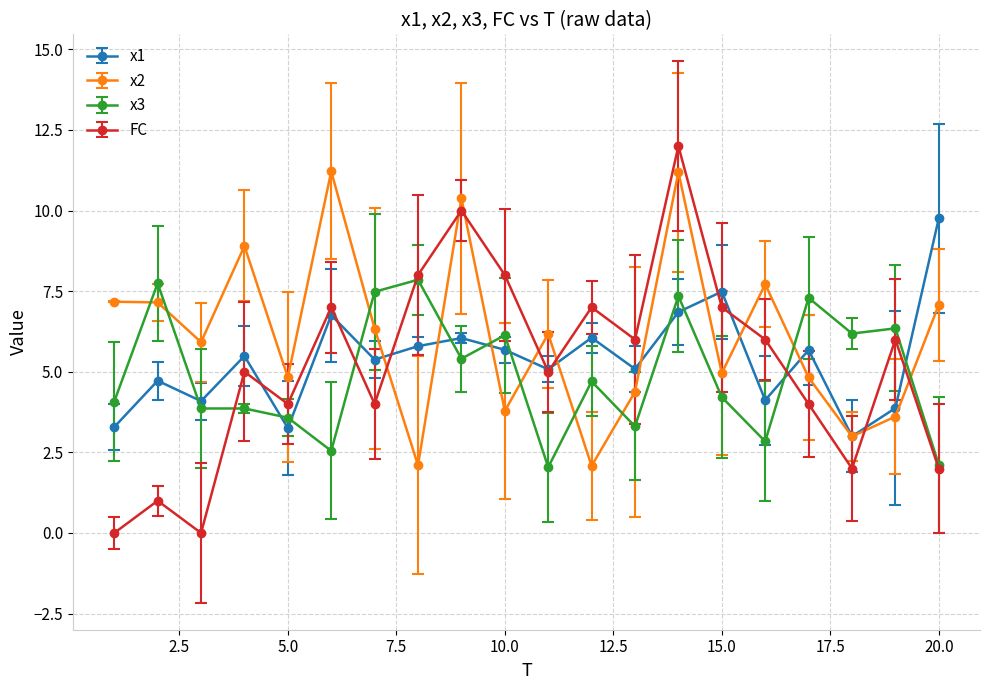

After their last crossing, which series has the higher values: x3 or x1?

x1